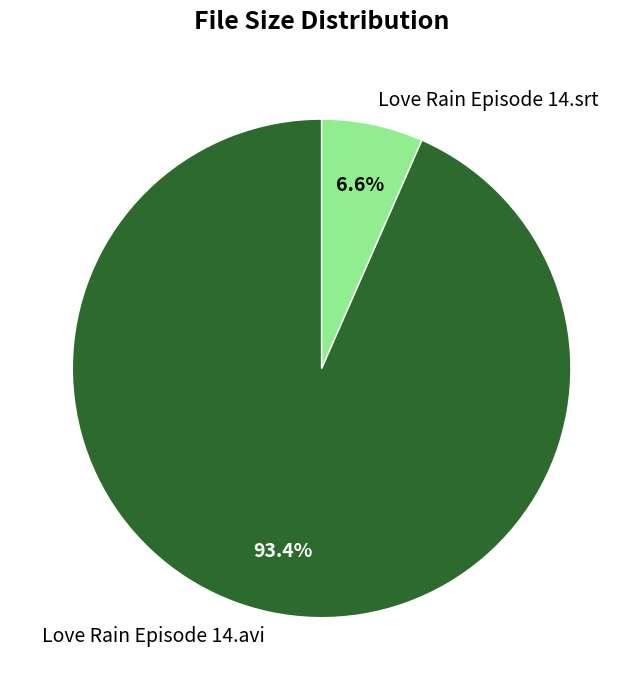

To the nearest percent, what is the combined percentage of Love Rain Episode 14.avi and Love Rain Episode 14.srt?

100%